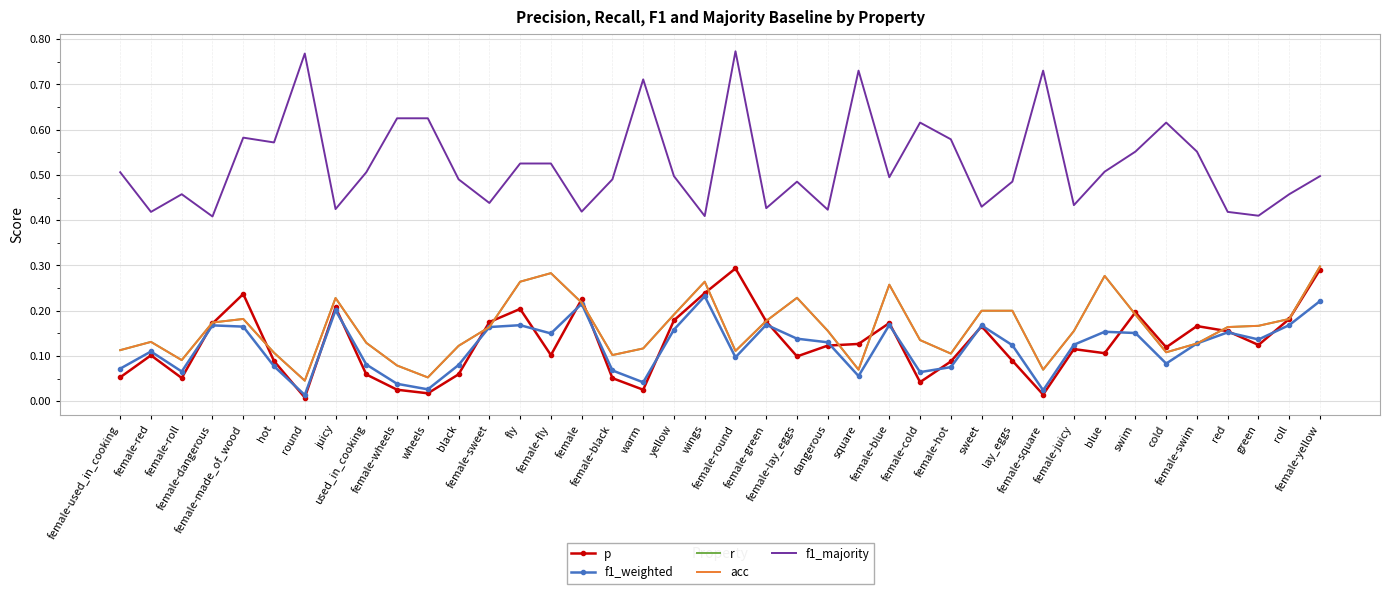

Which series has the largest total across all categories?

f1_majority